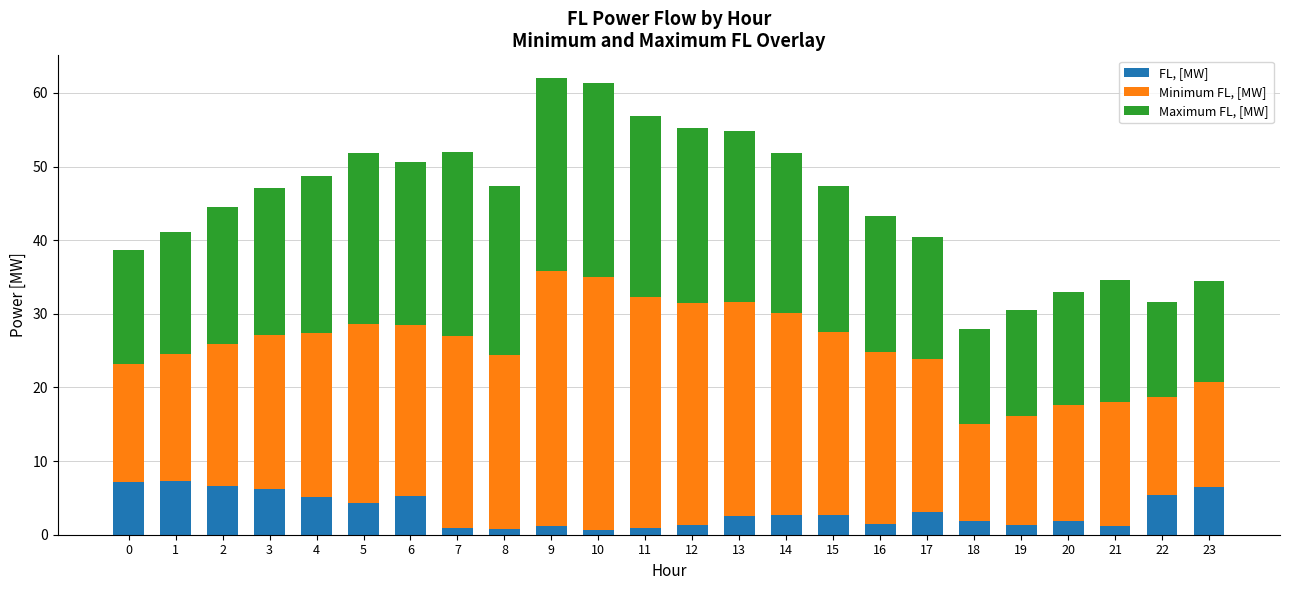

What is the highest value of the FL, [MW] series?

7.4